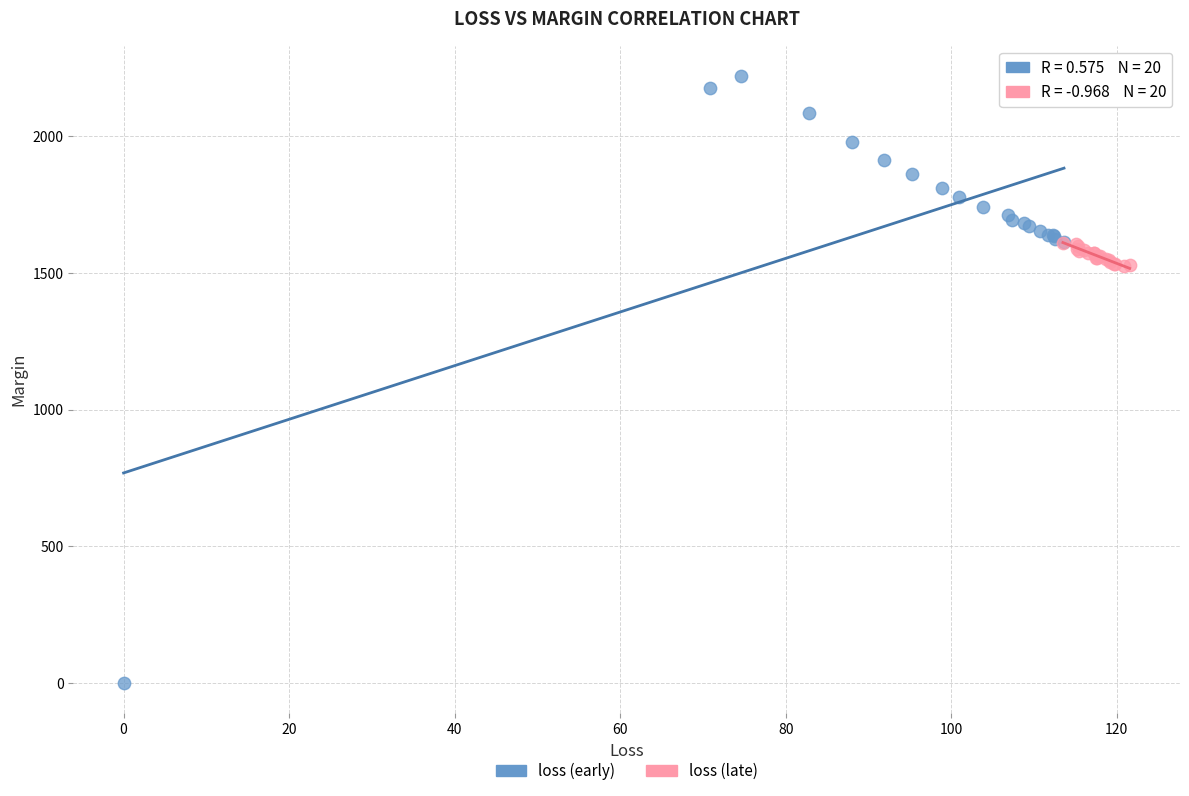

Which series reaches the minimum Y coordinate?

loss (early)